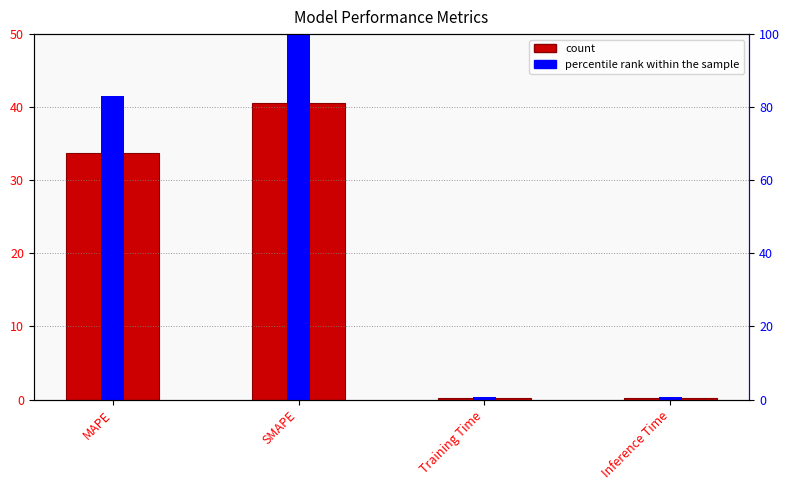

Which label corresponds to the smallest value in the chart?

Training Time